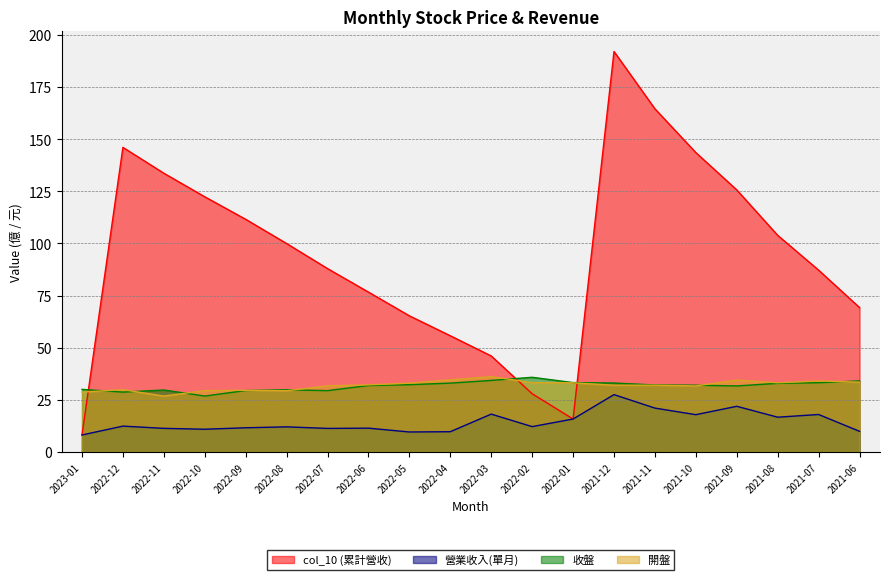

Which label corresponds to the smallest value in the chart?

2023-01